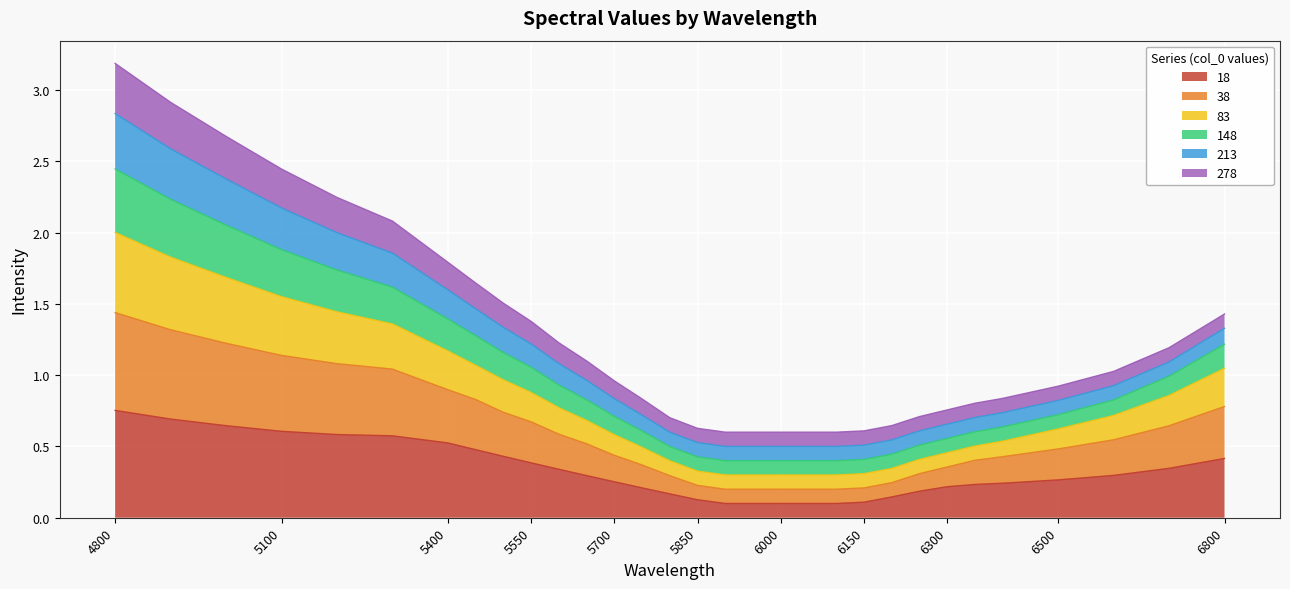

At which category is the sum across all series the highest?

4800